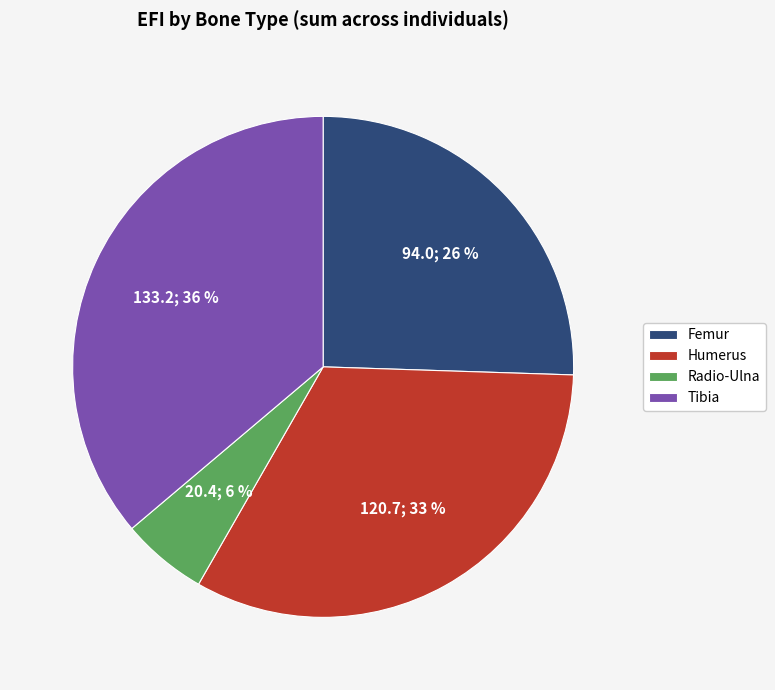

The Radio-Ulna slice represents 15% of the pie. True or false?

False